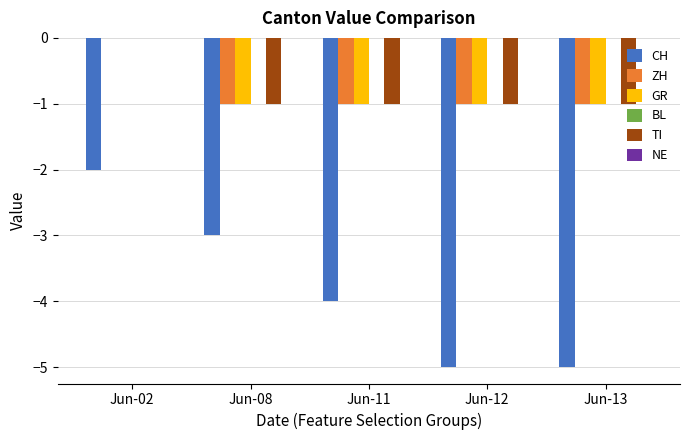

Which category has the highest value in the TI series?

Jun-02